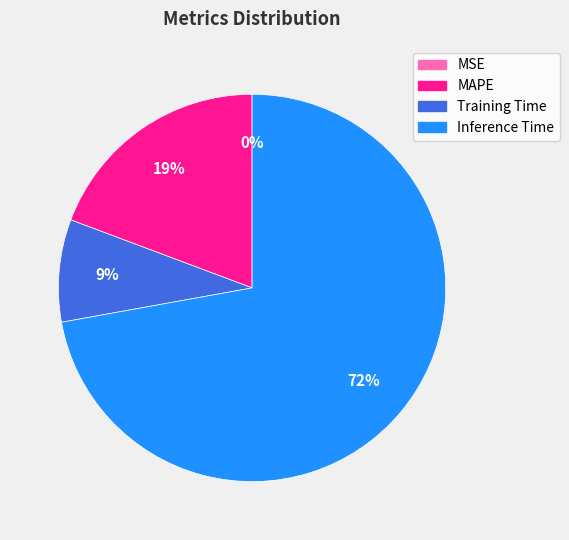

What is the majority slice?

Inference Time